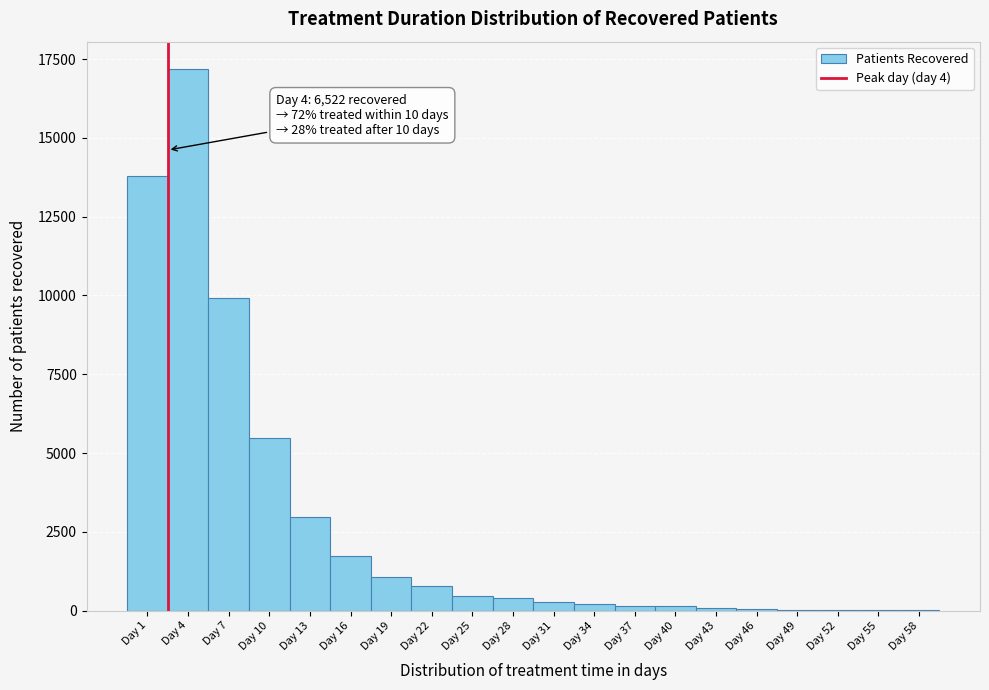

What is the sum of all values?

54807